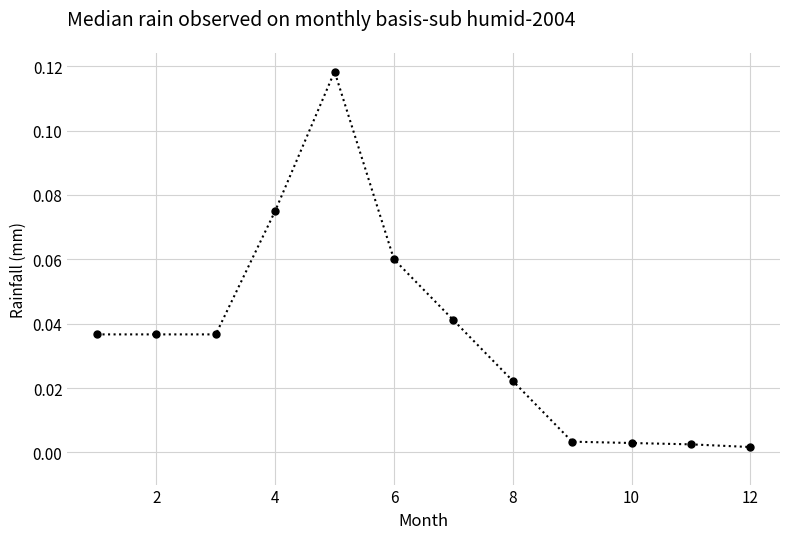

True or false: there are more than 0 points higher than both neighbors.

True